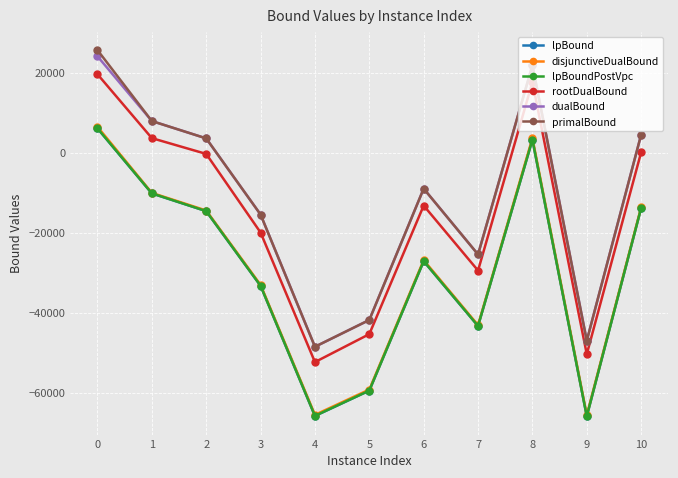

What is the difference between the highest and lowest values at 7?

17895.8